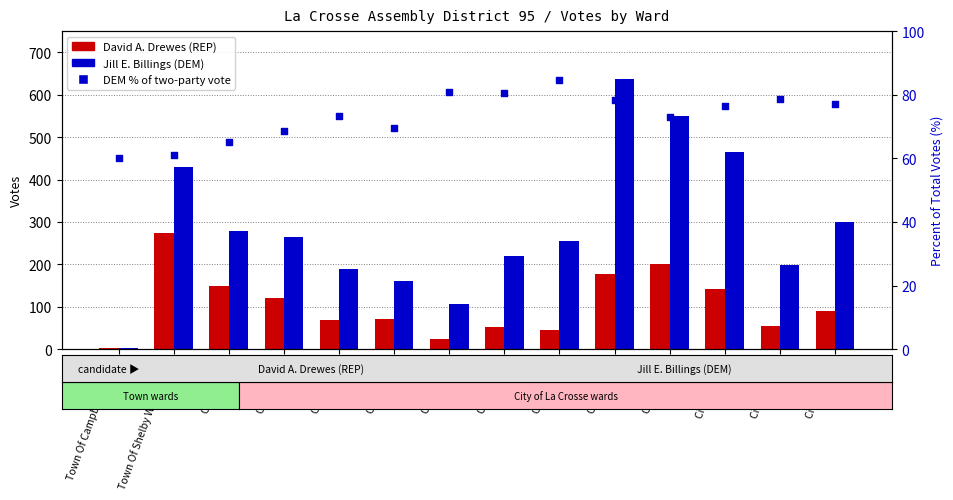

At which category is the sum across all series the highest?

City Ward 8